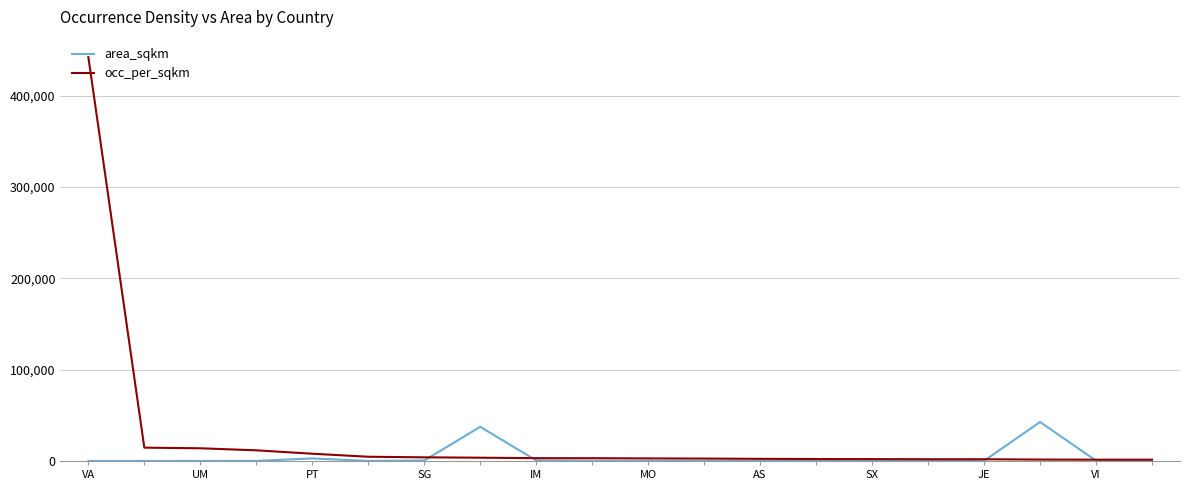

What is the average value of the area_sqkm series?

4323.0